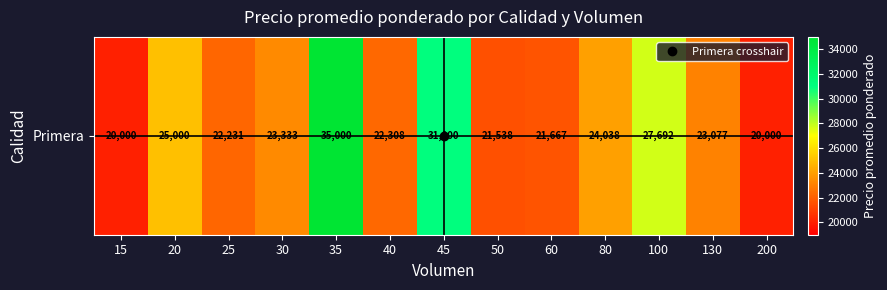

True or false: the data shows 4482 at 40.

False